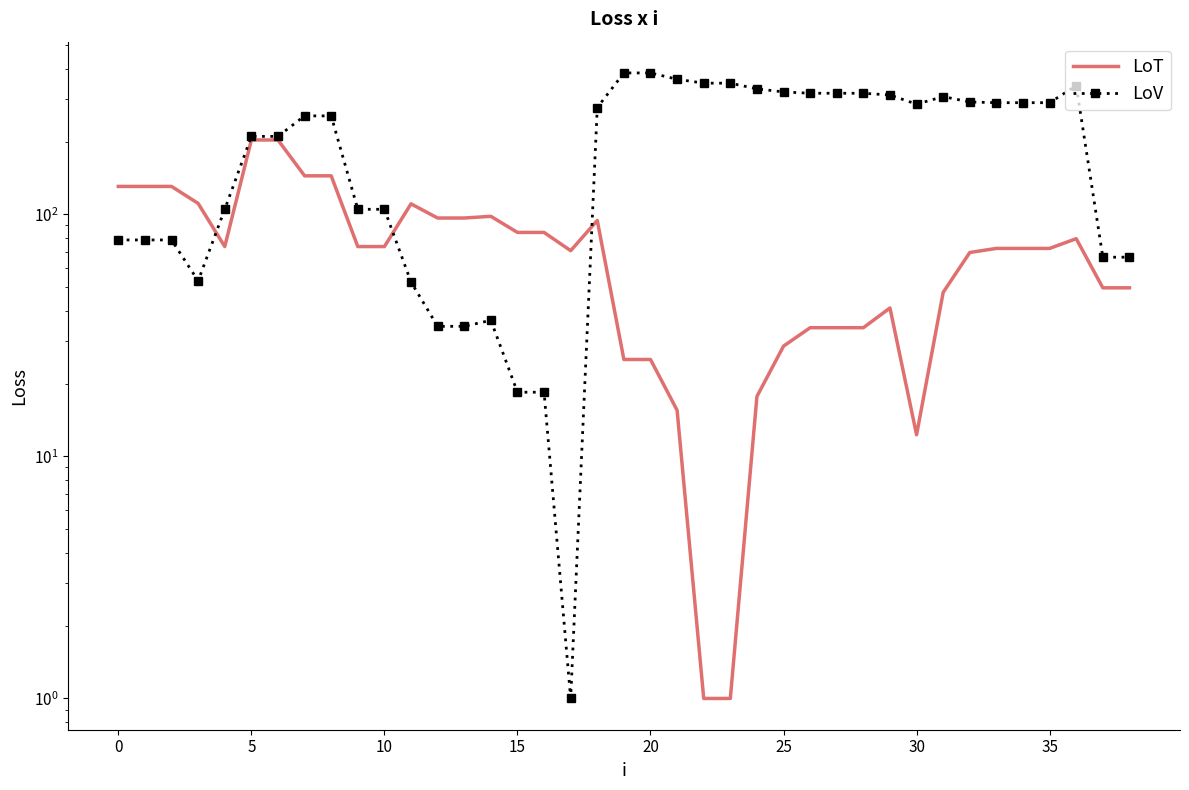

What are all the series names shown in the legend?

LoT, LoV